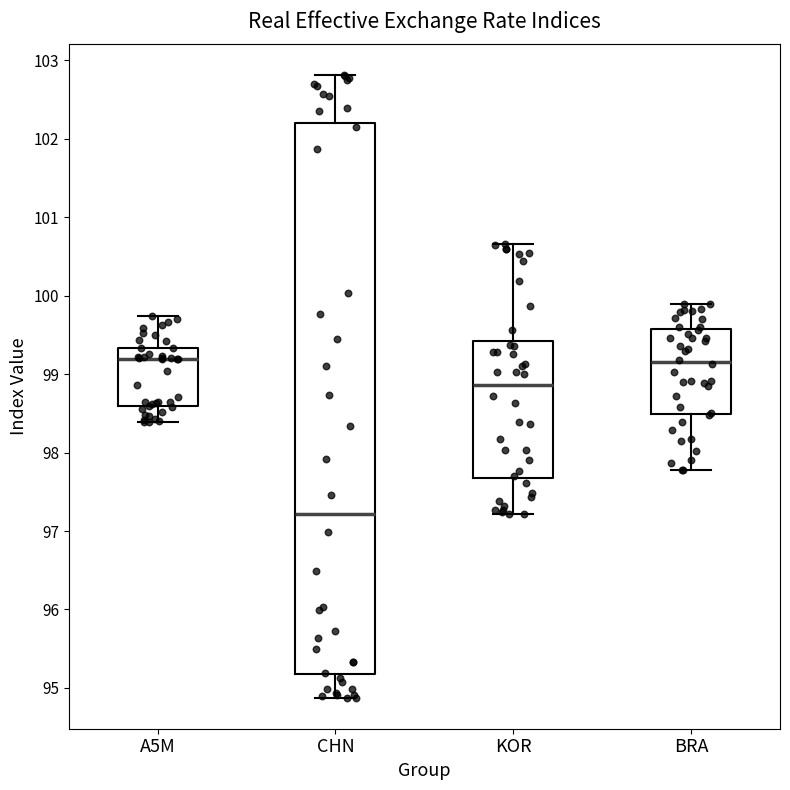

Reading left to right, transcribe this box plot: for each box, give where its median line is, the range the box spans, and where its two whiskers end, as read against the y-axis. The values are not printed on the chart, so give them approximately, as read against the axis.

A5M: median 99.2, box 98.6 to 99.3, whiskers 98.4 to 99.7
CHN: median 97.2, box 95.2 to 102.2, whiskers 94.9 to 102.8
KOR: median 98.9, box 97.7 to 99.4, whiskers 97.2 to 100.7
BRA: median 99.2, box 98.5 to 99.6, whiskers 97.8 to 99.9